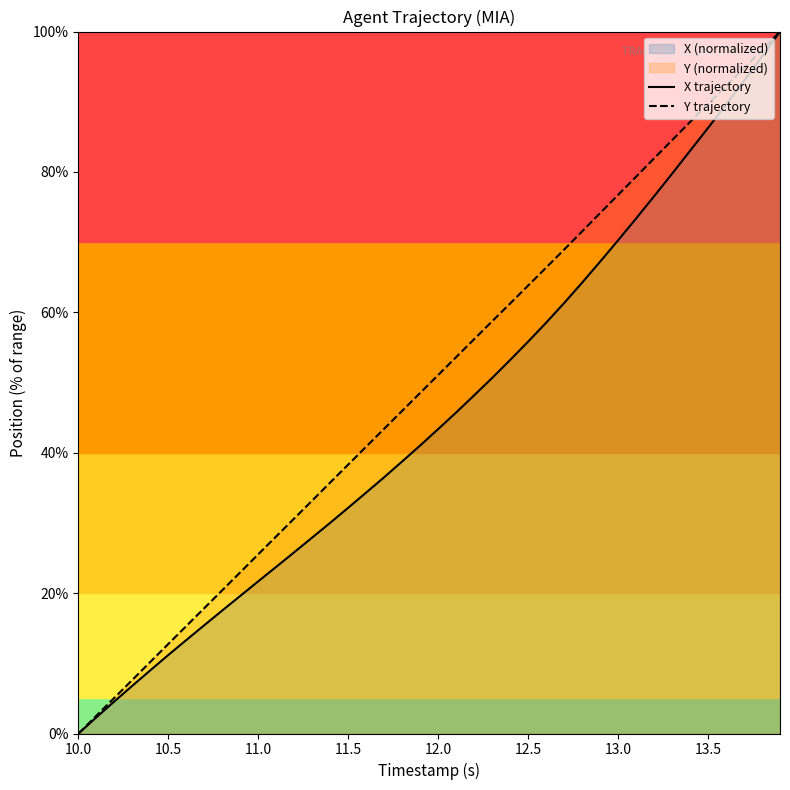

What is the spread (max minus min) of values at 12.0?

7.7